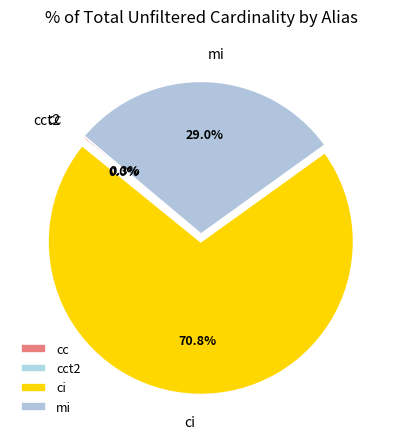

Is there a majority slice in this chart?

Yes